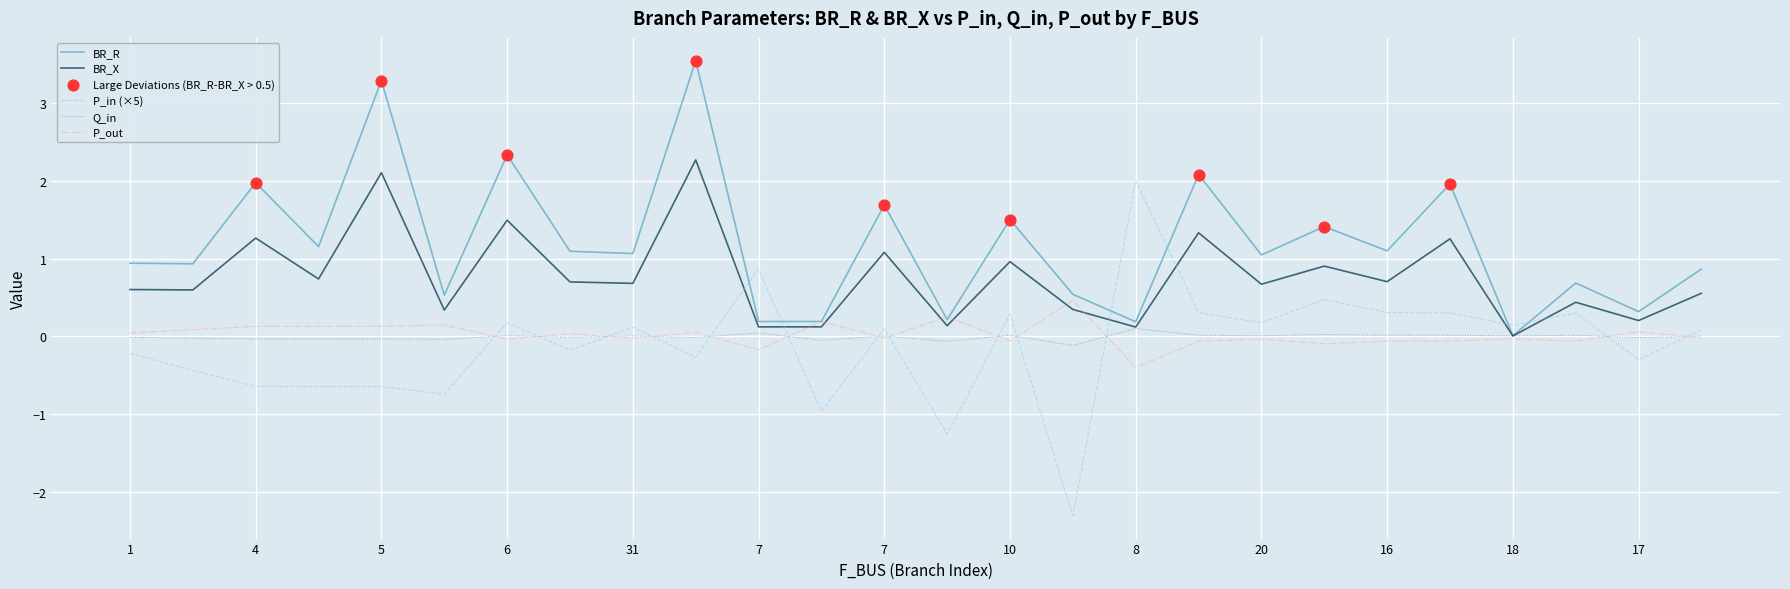

Which series has the largest total across all categories?

BR_R